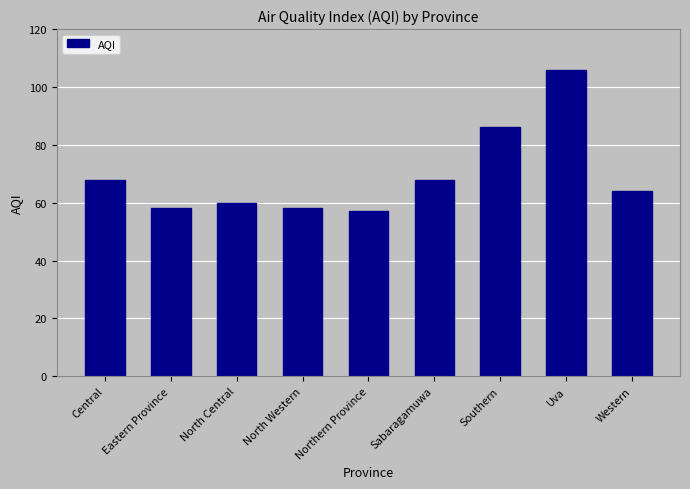

Is it true that the value at North Western is 99?

False